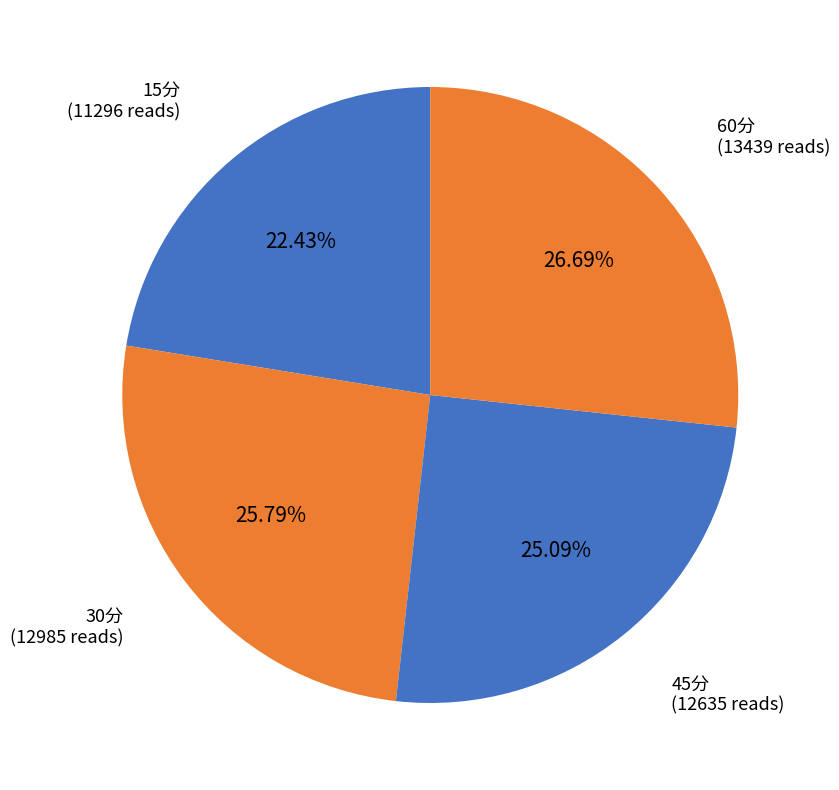

To the nearest percent, what portion does 30分 represent?

26%